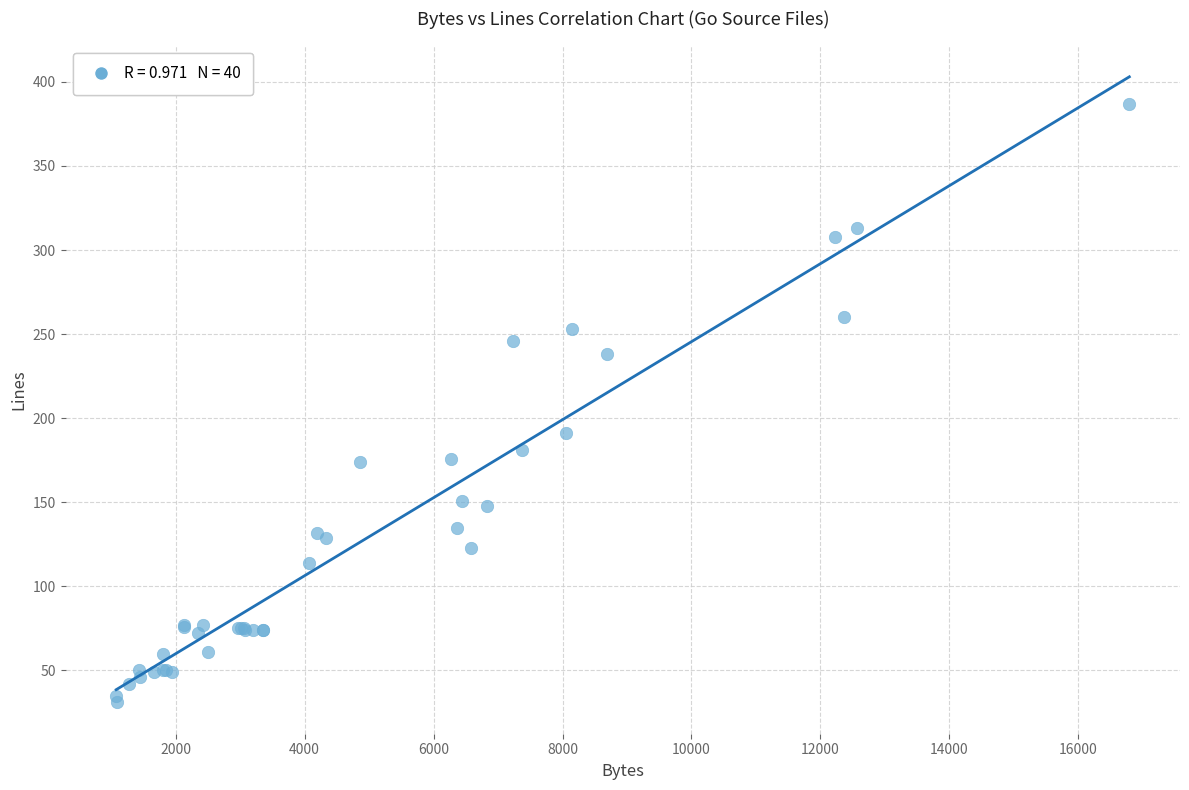

What Y value in the scatter plot is closest to 209?

191